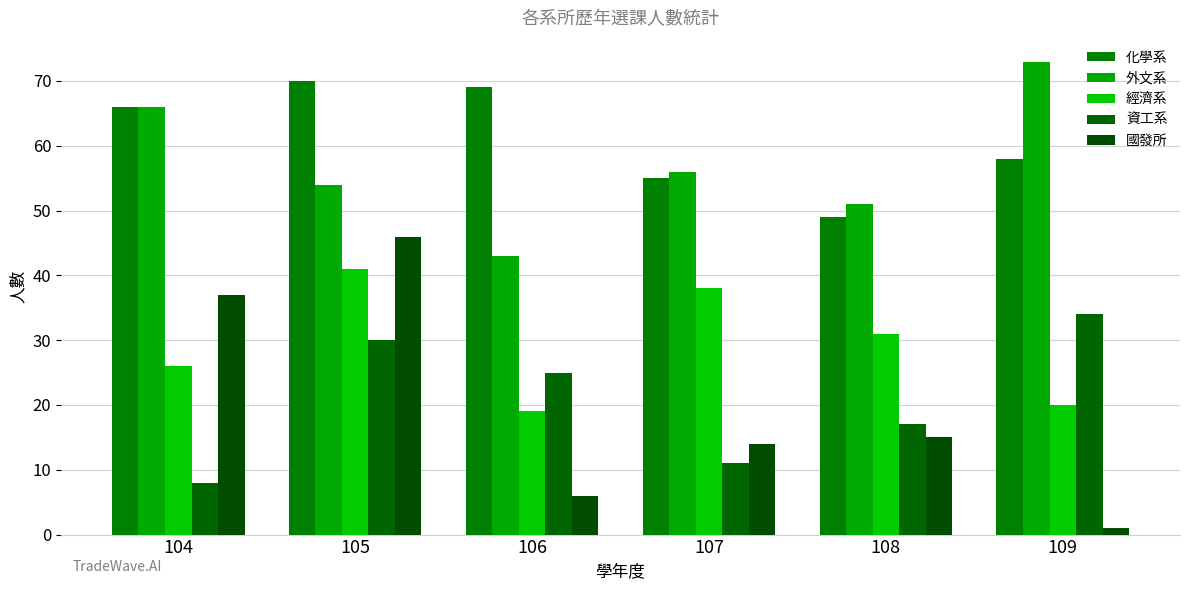

Which series has the largest total across all categories?

化學系